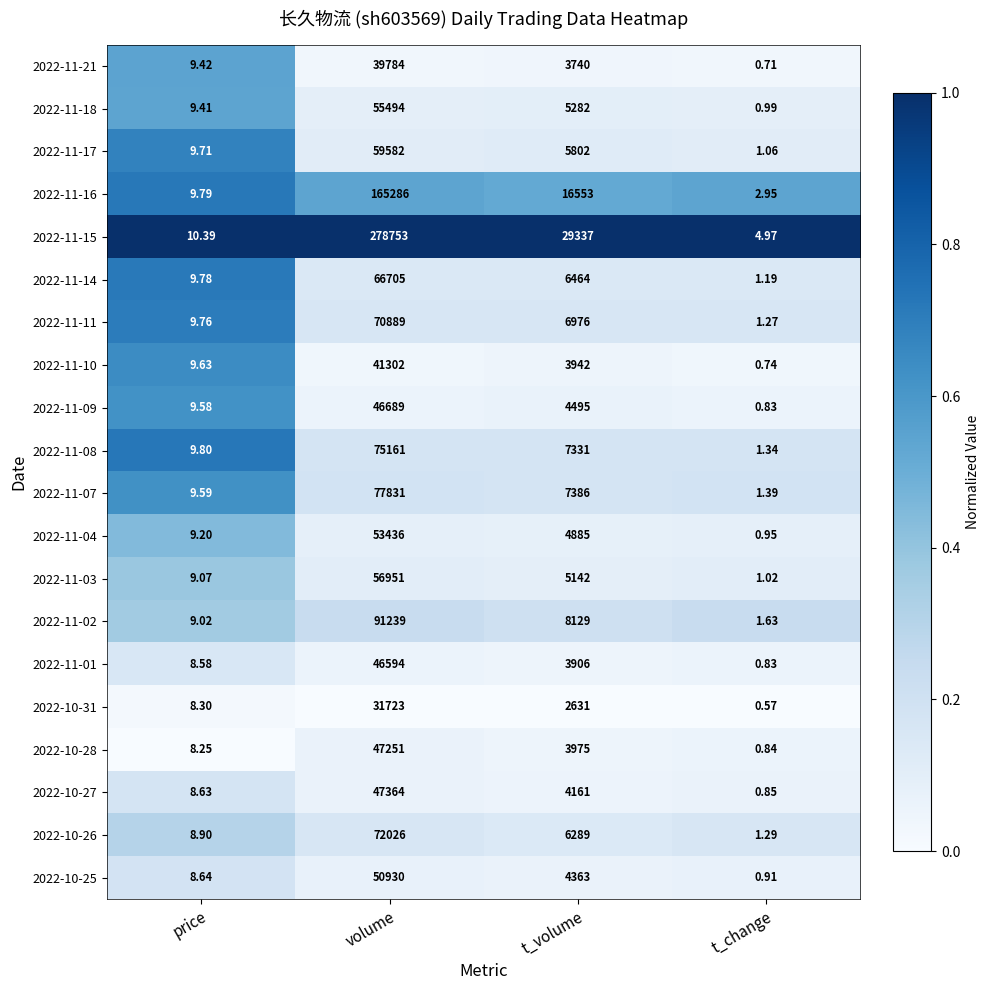

Which series has the largest range (max minus min)?

2022-11-15